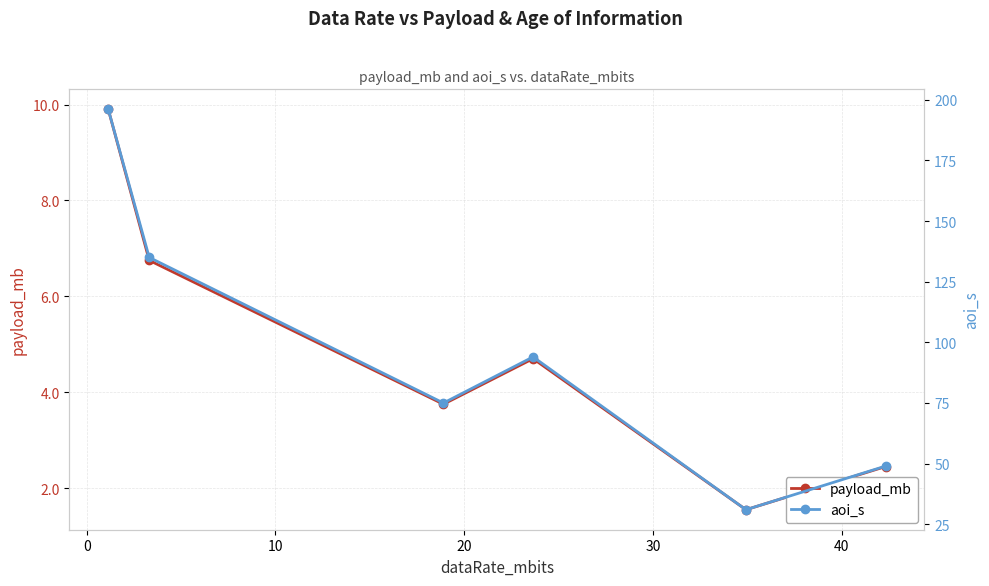

True or false: payload_mb and aoi_s intersect in this chart.

False